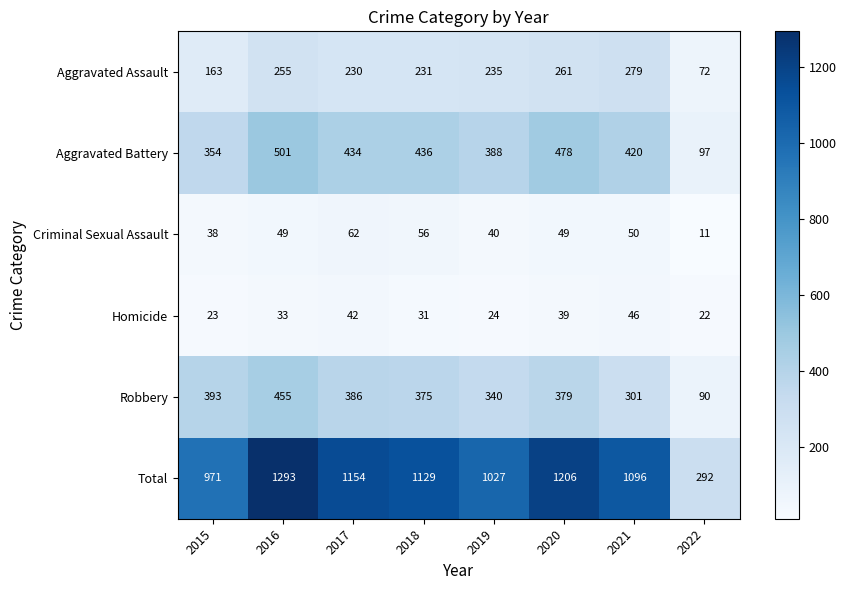

Which series has the largest total across all categories?

Total